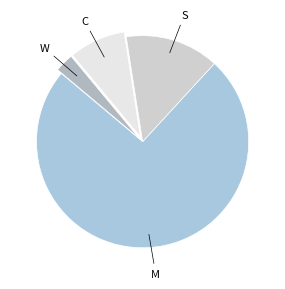

How many segments does this pie chart have?

4